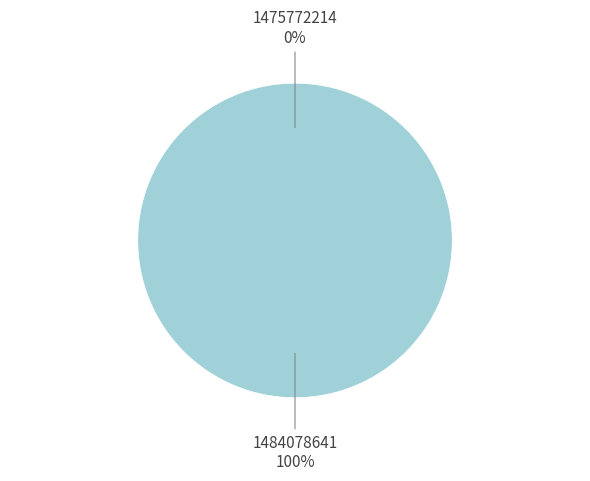

Which slice is the largest?

1484078641